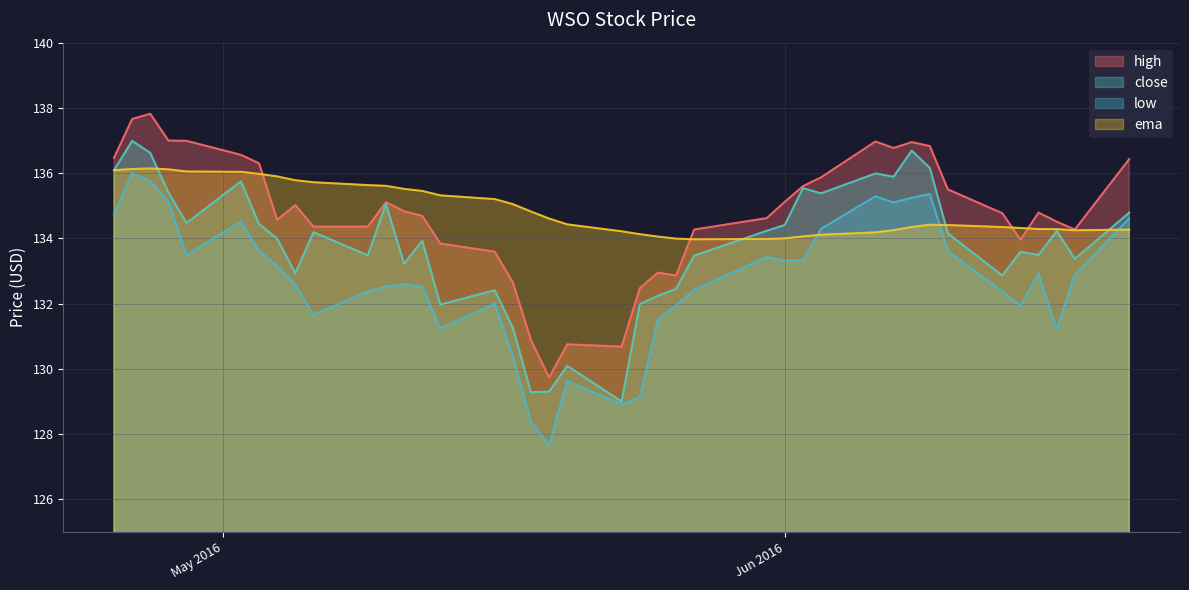

Reading right to left, transcribe all the data shown in this chart.

high: 136.4	134.3	134.5	134.8	134.0	134.8	135.5	136.8	136.9	136.8	137.0	135.9	135.6	135.1	134.6	134.3	132.9	132.9	132.5	130.7	130.8	129.7	130.9	132.6	133.6	133.8	134.7	134.8	135.1	134.4	134.4	135.0	134.6	136.3	136.6	137.0	137.0	137.8	137.7	136.5
close: 134.8	133.4	134.2	133.5	133.6	132.9	134.1	136.2	136.7	135.9	136.0	135.4	135.5	134.4	134.2	133.5	132.4	132.2	132.0	129.0	130.1	129.3	129.3	131.3	132.4	132.0	133.9	133.2	135.1	133.5	134.2	132.9	134.0	134.4	135.8	134.5	135.4	136.6	137.0	136.1
low: 134.6	132.9	131.2	132.9	131.9	132.4	133.6	135.4	135.2	135.1	135.3	134.3	133.3	133.3	133.4	132.4	131.9	131.5	129.1	128.9	129.6	127.7	128.4	130.4	132.0	131.2	132.5	132.6	132.5	132.4	131.6	132.6	133.2	133.6	134.5	133.5	135.1	135.8	136.0	134.7
ema: 134.3	134.2	134.3	134.3	134.3	134.3	134.4	134.4	134.3	134.3	134.2	134.1	134.1	134.0	134.0	134.0	134.0	134.1	134.1	134.2	134.4	134.6	134.8	135.0	135.2	135.3	135.5	135.5	135.6	135.6	135.7	135.8	135.9	136.0	136.0	136.1	136.1	136.1	136.1	136.1